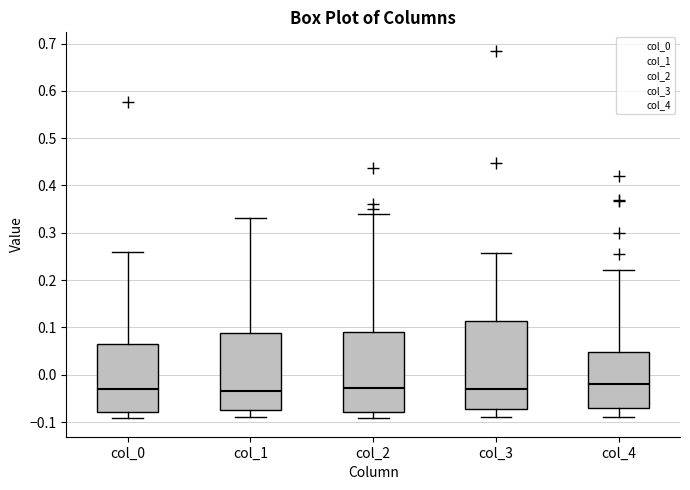

Where does the lower whisker of the box for col_0 end on the y-axis? The values are not printed on the chart, so give them approximately, as read against the axis.

-0.09